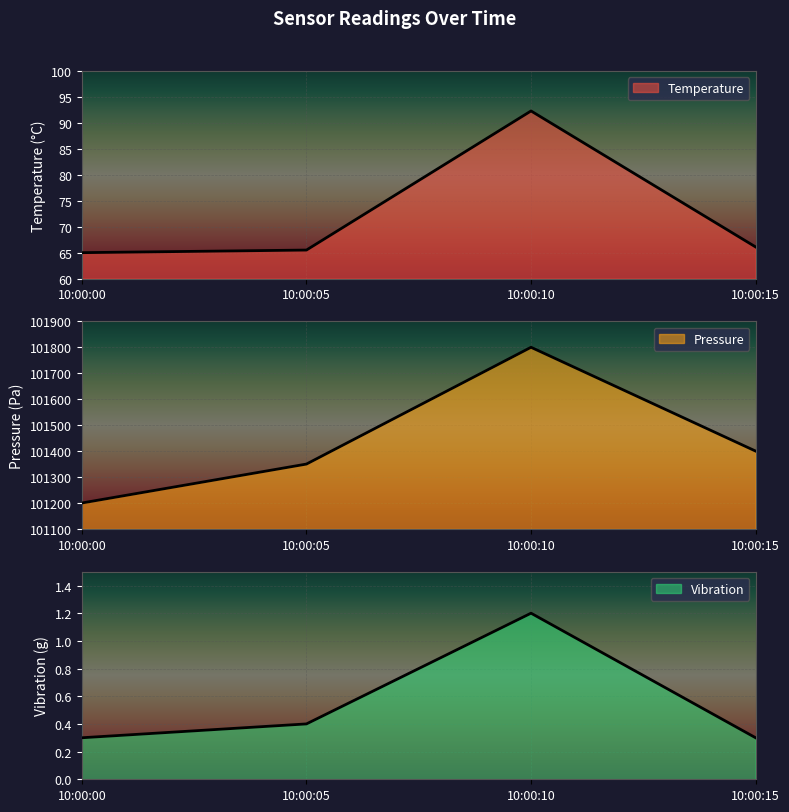

Which series has the largest range (max minus min)?

Pressure